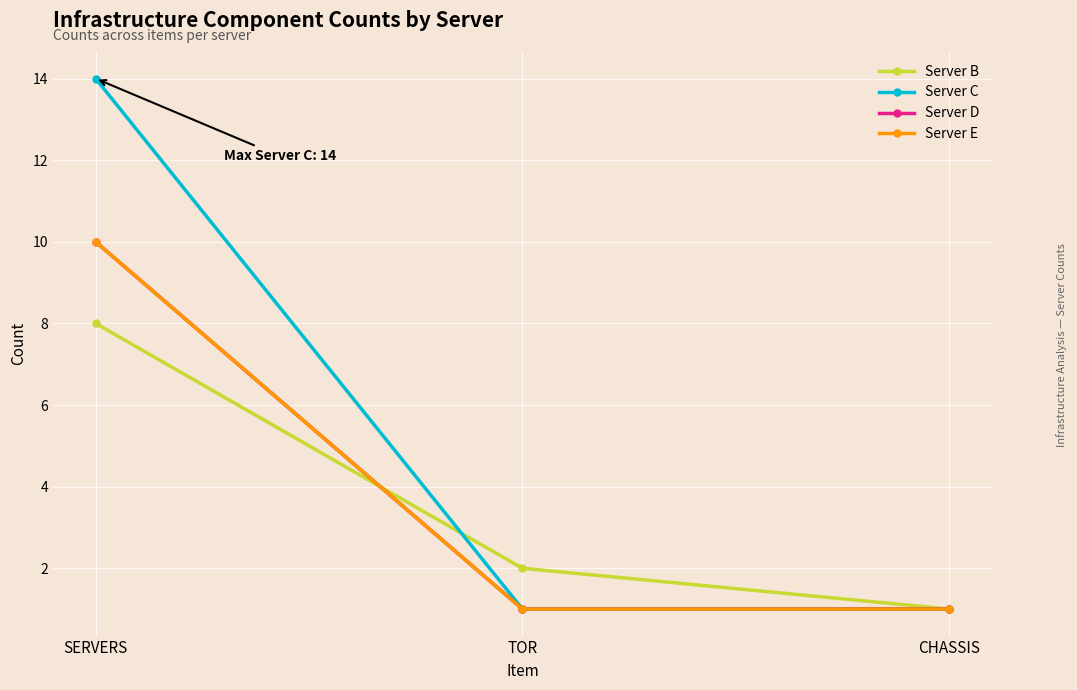

How many lines are shown in the chart?

4